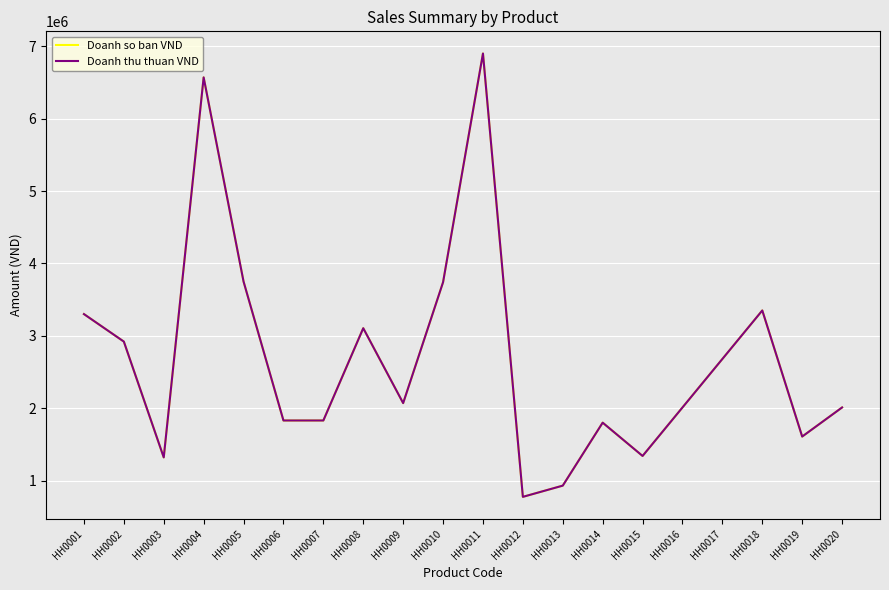

True or false: Doanh so ban VND and Doanh thu thuan VND intersect in this chart.

False